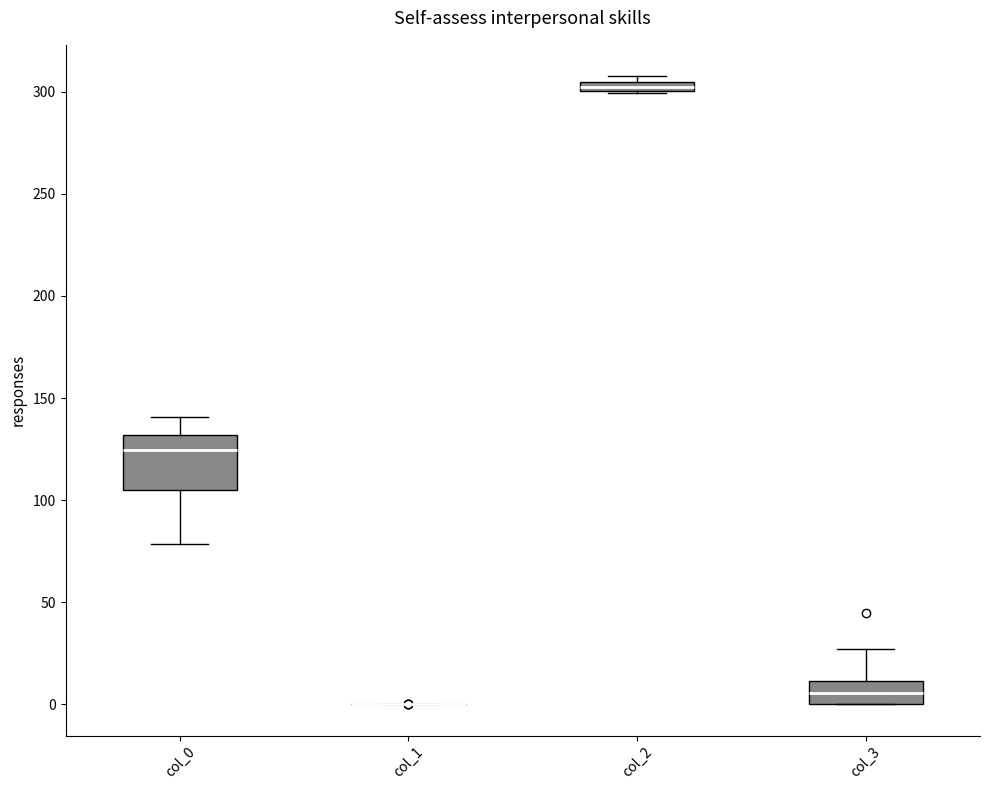

Which box is the tallest, from its lower edge to its upper edge?

col_0